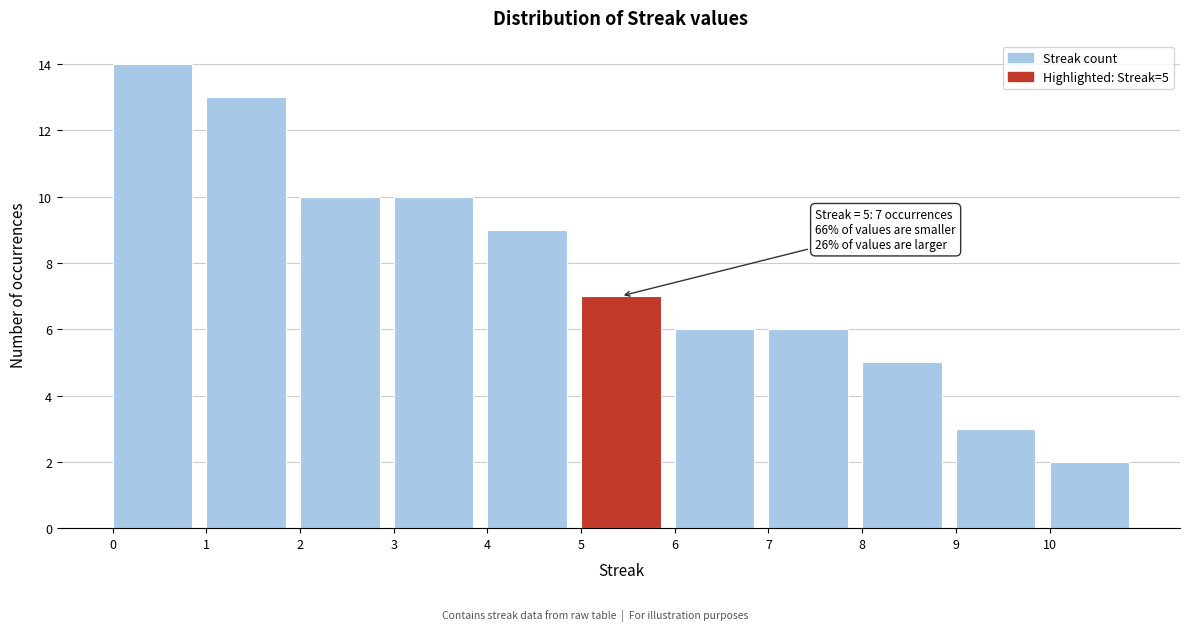

Which range on the x-axis has the tallest bar?

0 to 1